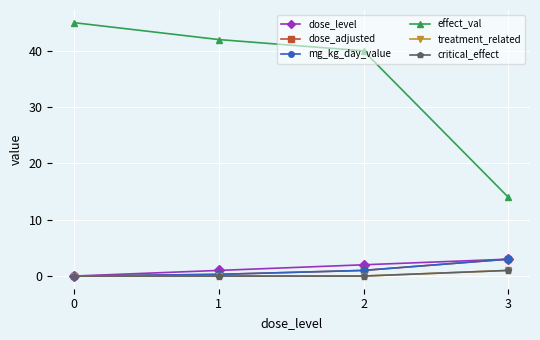

What is the difference between the highest and lowest values at 3?

13.0